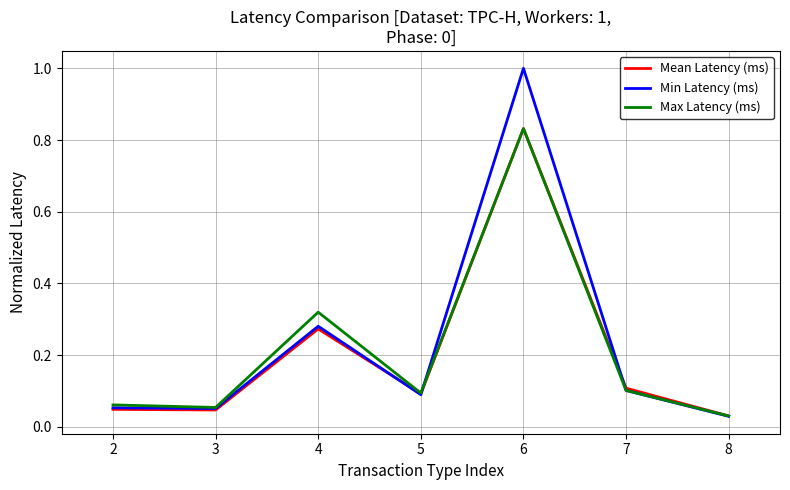

Which label corresponds to the largest value in the chart?

6